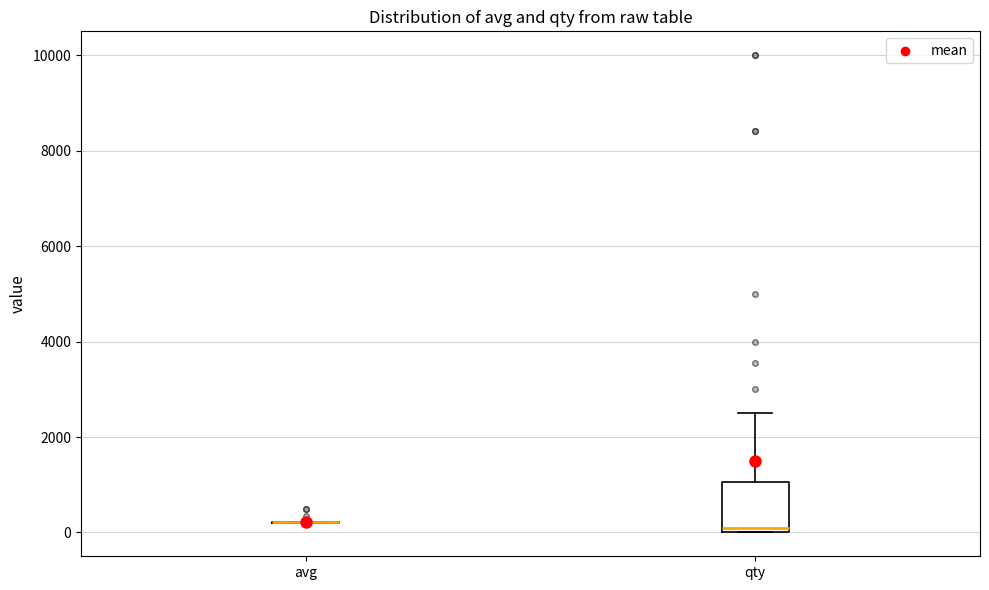

Which box is the tallest, from its lower edge to its upper edge?

qty